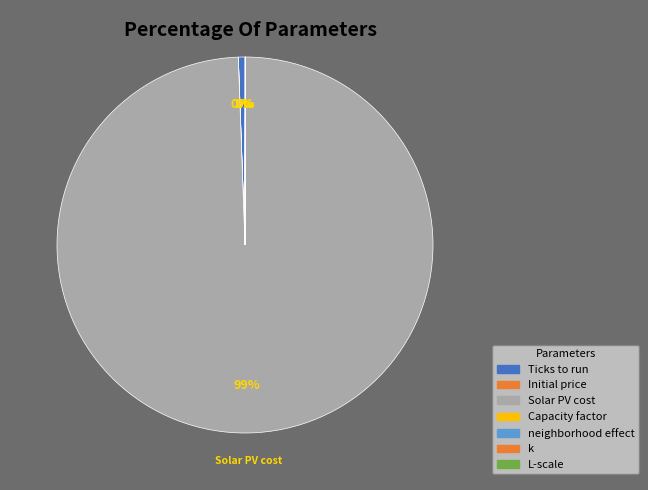

Count the number of slices in the pie.

7